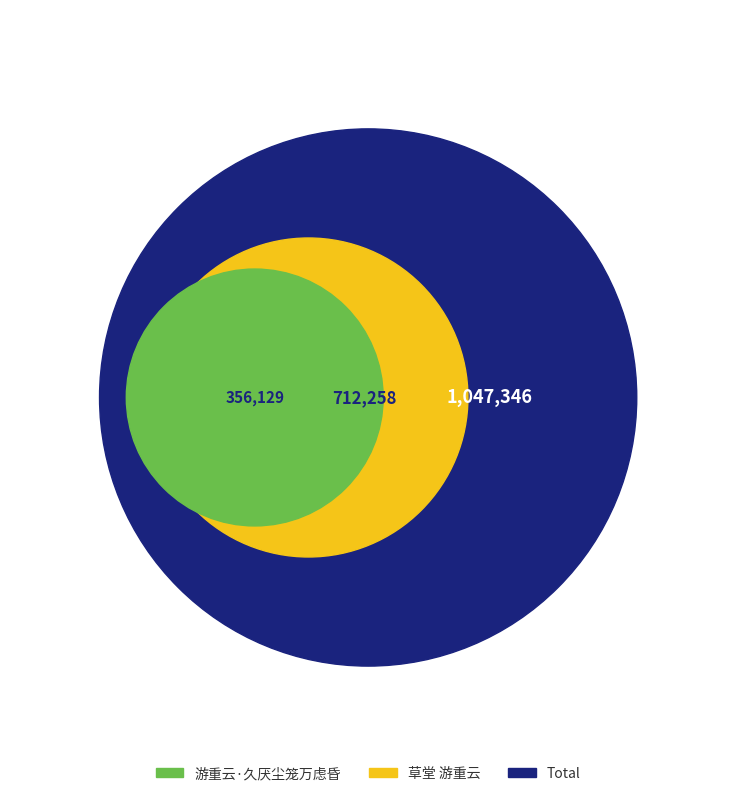

What is the smallest slice in the pie chart?

游重云·久厌尘笼万虑昏